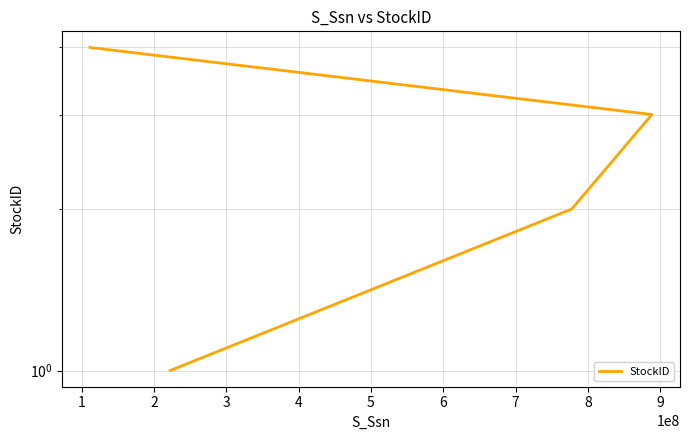

What is the greatest value displayed?

4